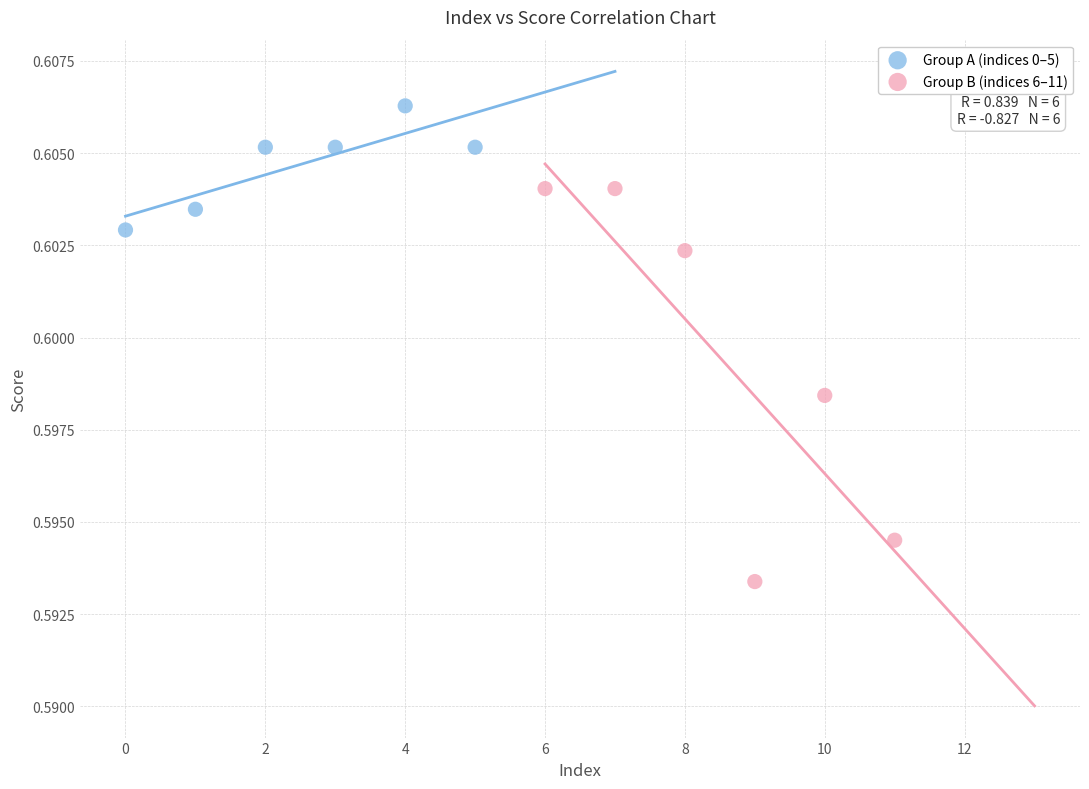

What are all the series names shown in the legend?

Group A (indices 0–5), Group B (indices 6–11)